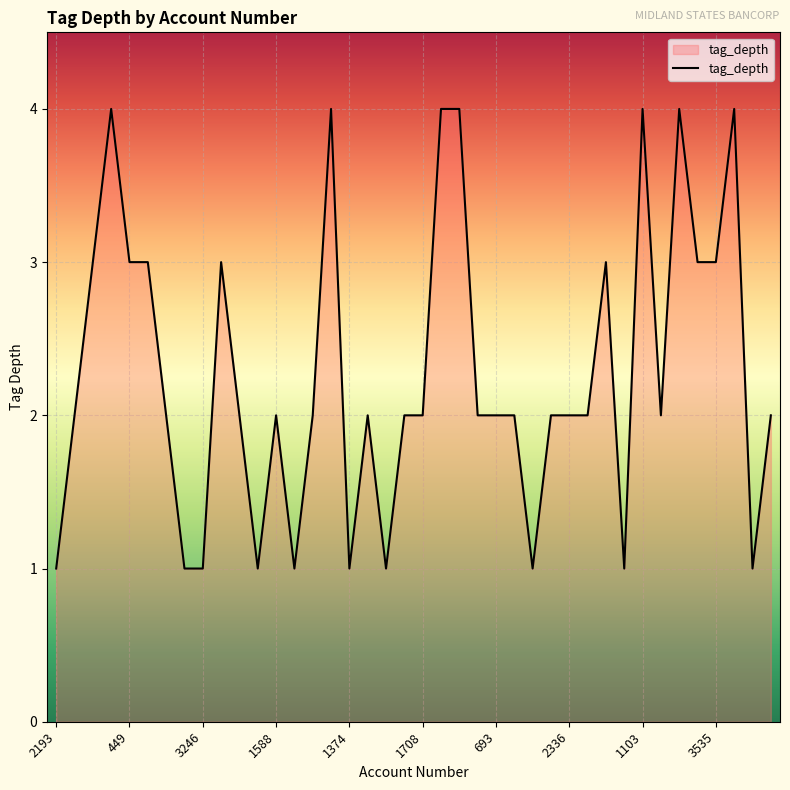

What is the minimum value shown in the chart?

1